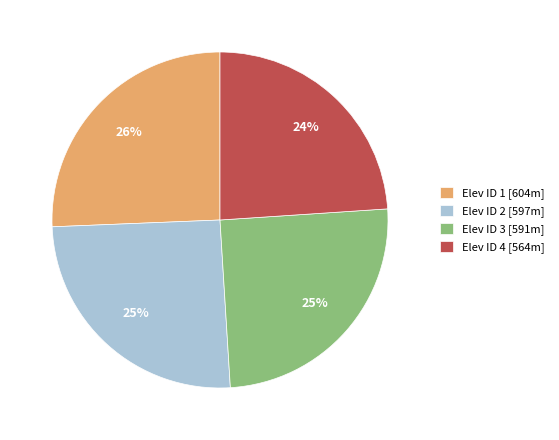

The Elev ID 3 [591m] slice represents 36% of the pie. True or false?

False